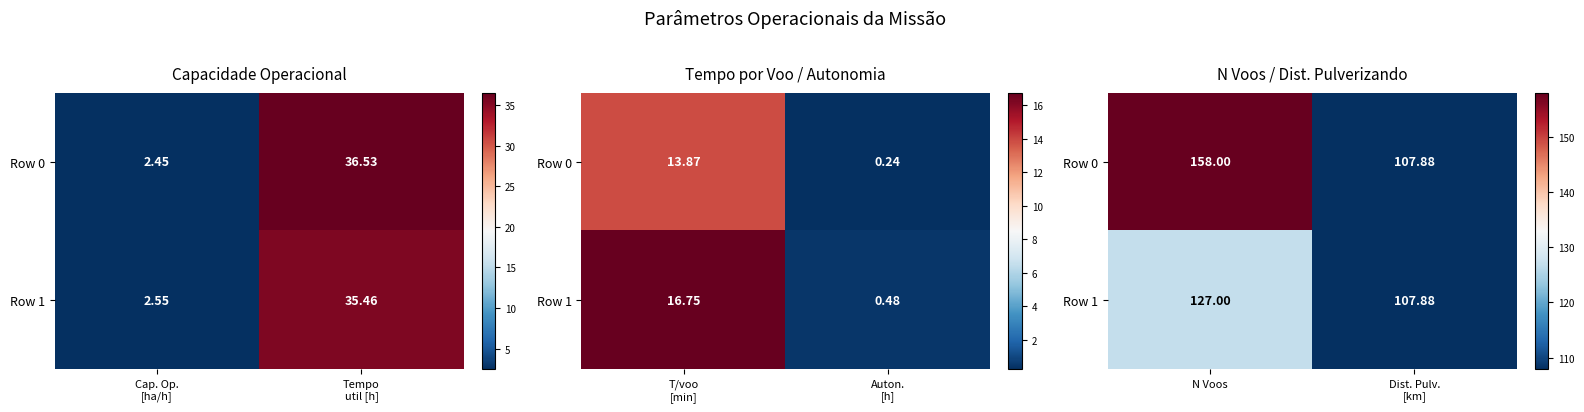

Is it true that Row 0 equals 74.1 at Dist. Pulv. [km]?

False